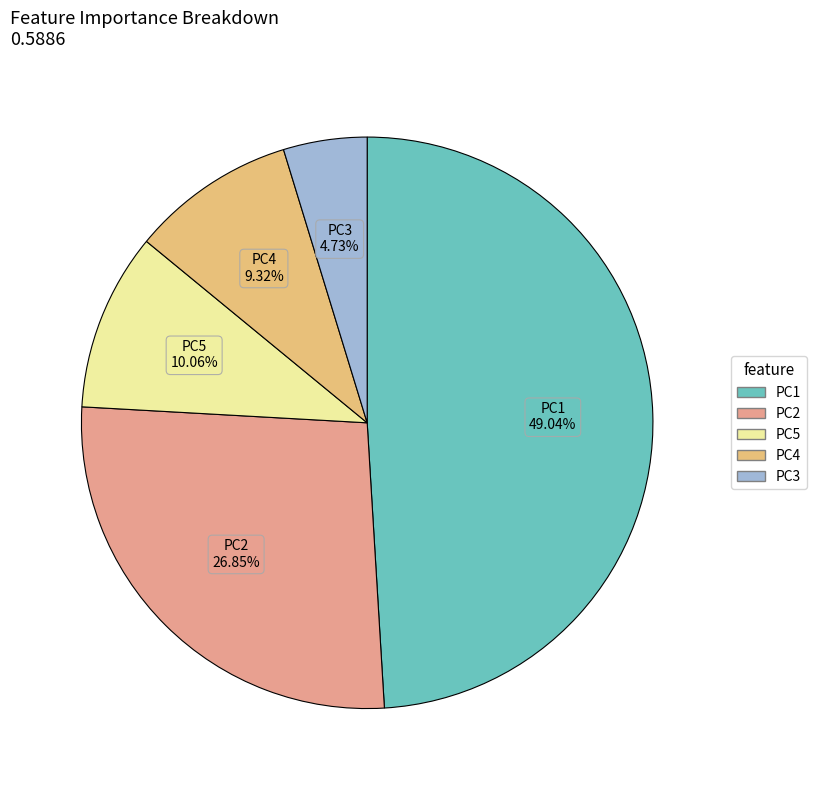

Count the number of slices in the pie.

5